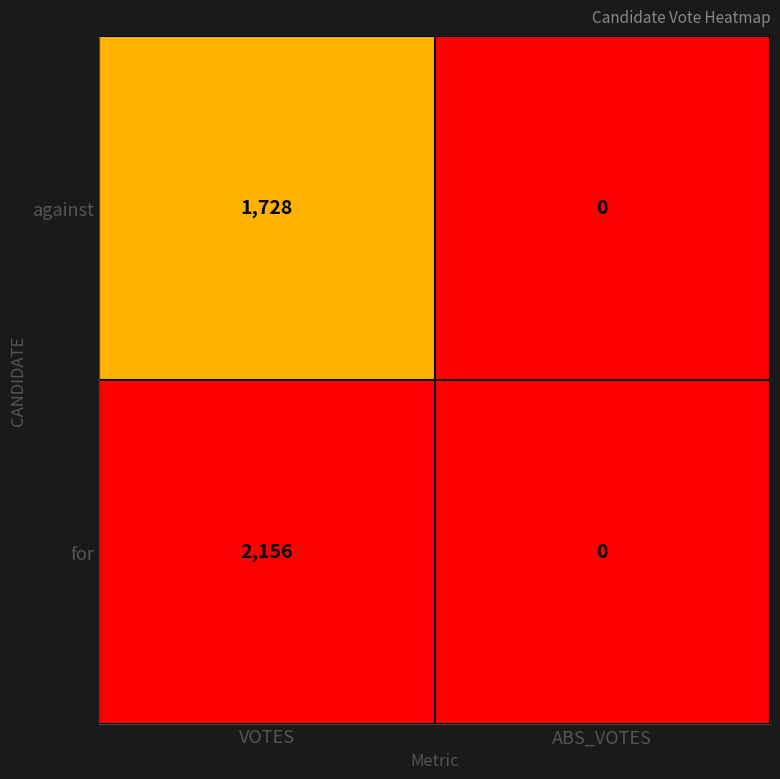

Reading right to left, extract all data points from this chart.

against: ABS_VOTES=0	VOTES=1728
for: ABS_VOTES=0	VOTES=2156